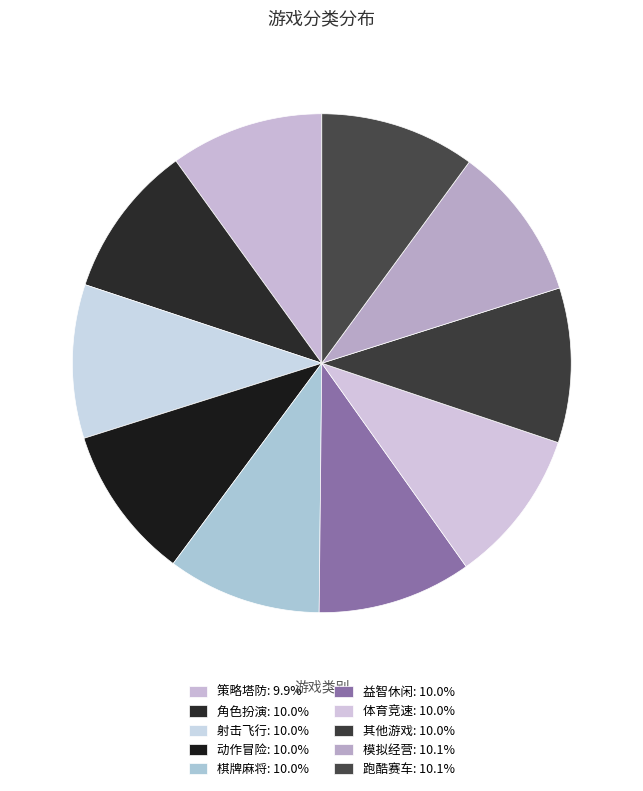

Does any single category account for the majority?

No